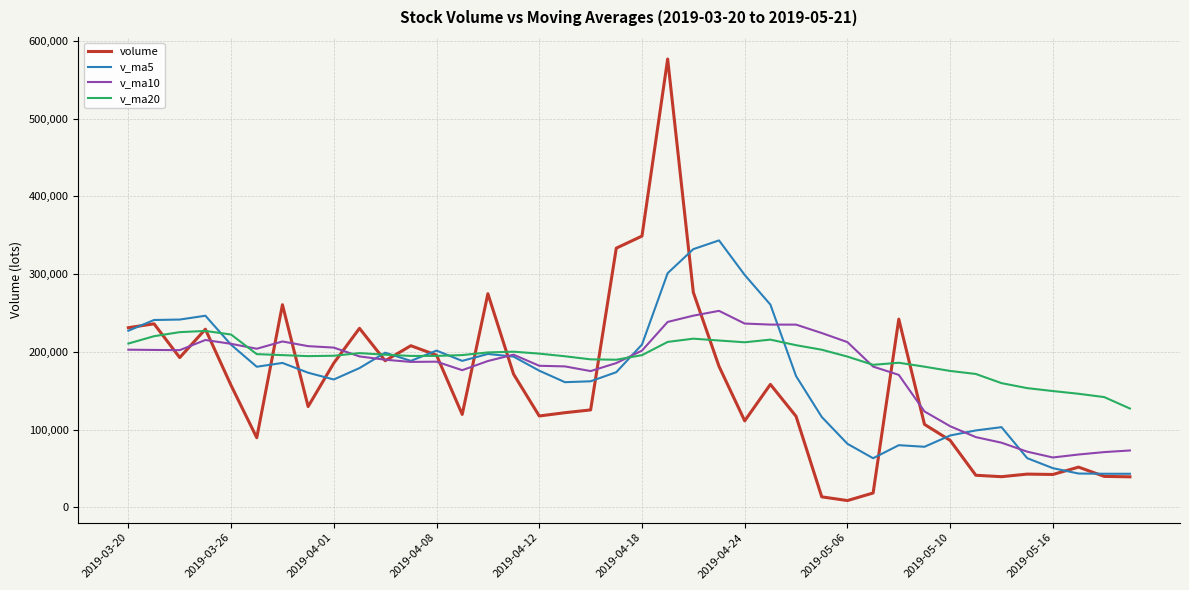

Which series has the largest range (max minus min)?

volume